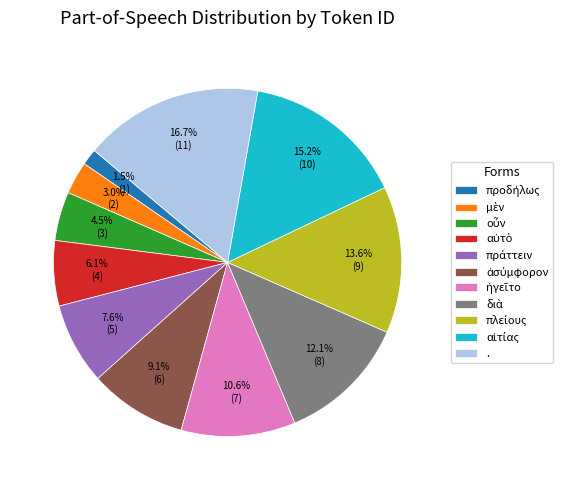

How much of the chart is everything except .?

83.3%